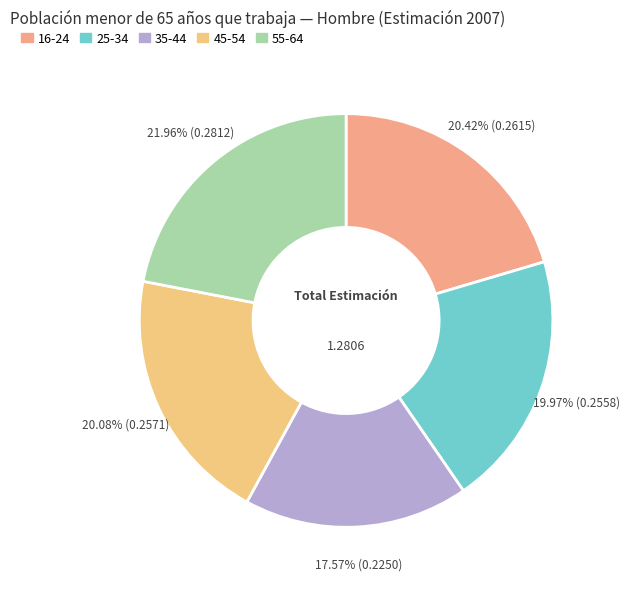

The 45-54 slice represents 14% of the pie. True or false?

False